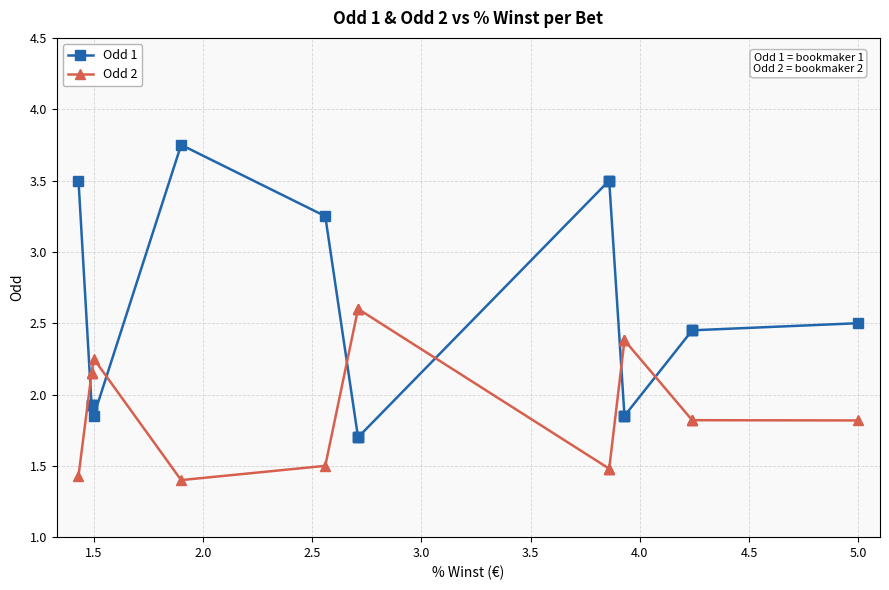

True or false: Odd 1 has more than 0 points higher than both neighbors.

True